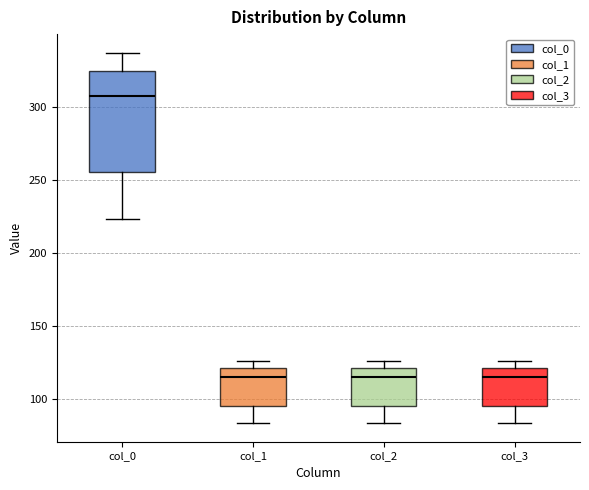

Reading left to right, read every box against the y-axis: the position of its median line, the range the box covers, and the ends of its whiskers. The values are not printed on the chart, so give them approximately, as read against the axis.

col_0: median 305, box 255 to 325, whiskers 225 to 335
col_1: median 115, box 95 to 120, whiskers 85 to 125
col_2: median 115, box 95 to 120, whiskers 85 to 125
col_3: median 115, box 95 to 120, whiskers 85 to 125